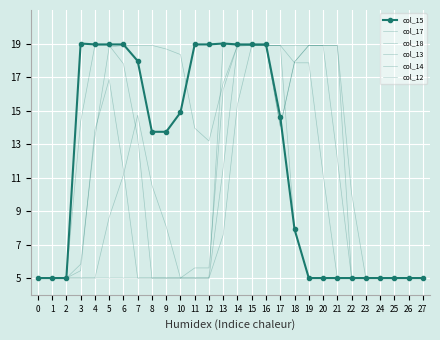

What is the value of the col_14 point at the 5th from the left?

18.9